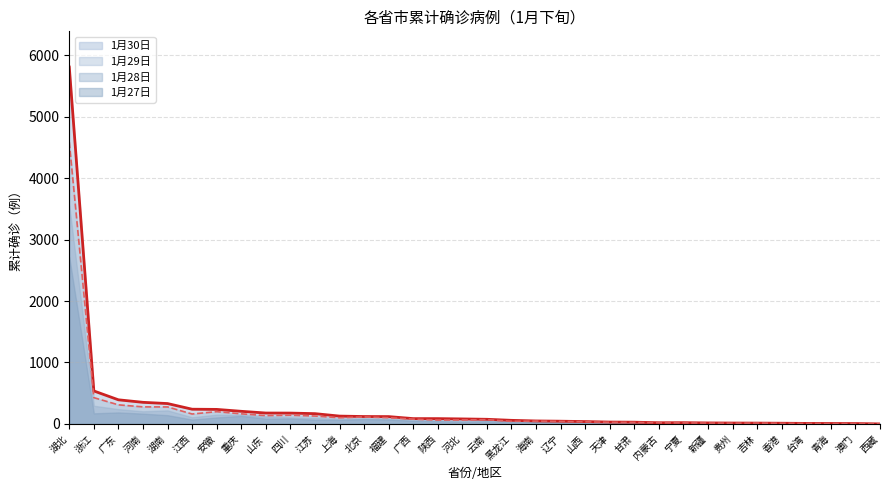

Rank the series by their average value, from highest to lowest.

1月30日, 1月29日, 1月28日, 1月27日